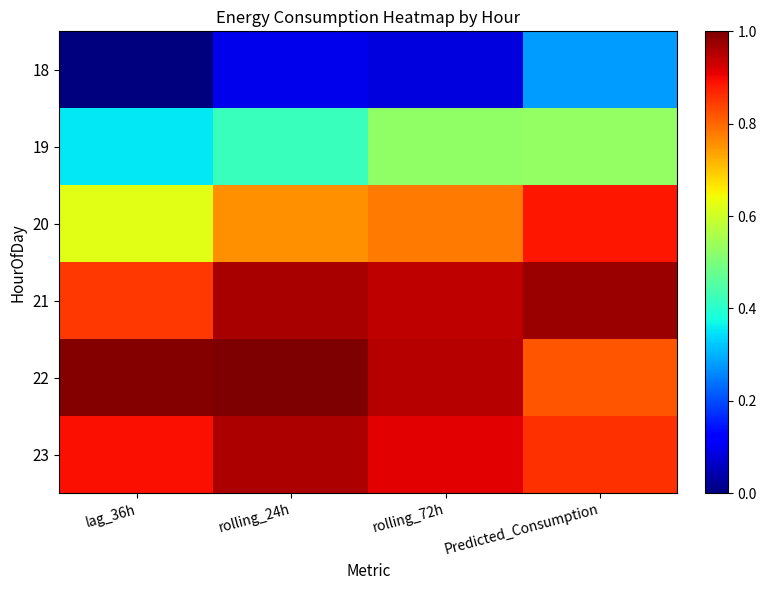

How many categories are shown in the chart?

4